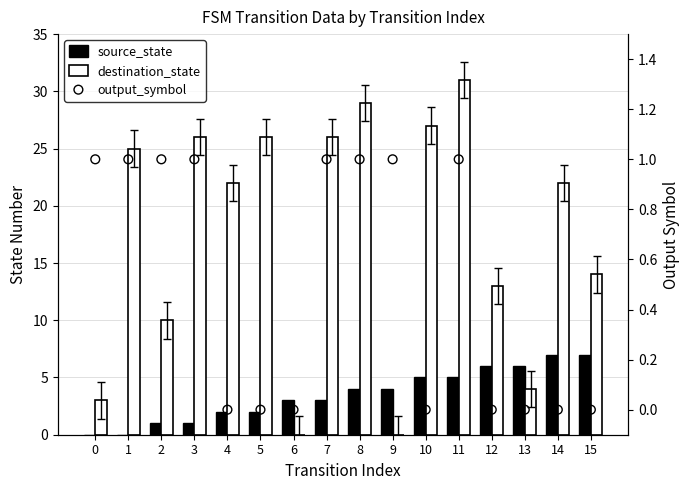

Which series has the widest spread of Y values?

destination_state